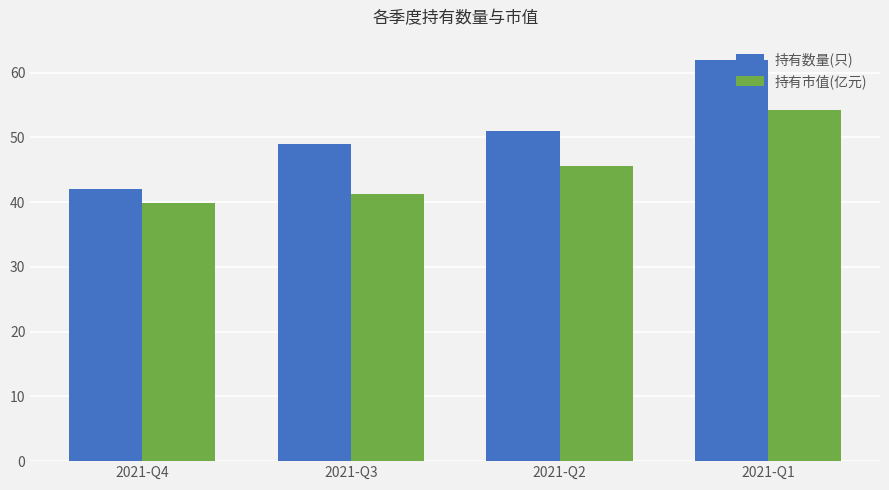

Rank the series by their average value, from highest to lowest.

持有数量(只), 持有市值(亿元)